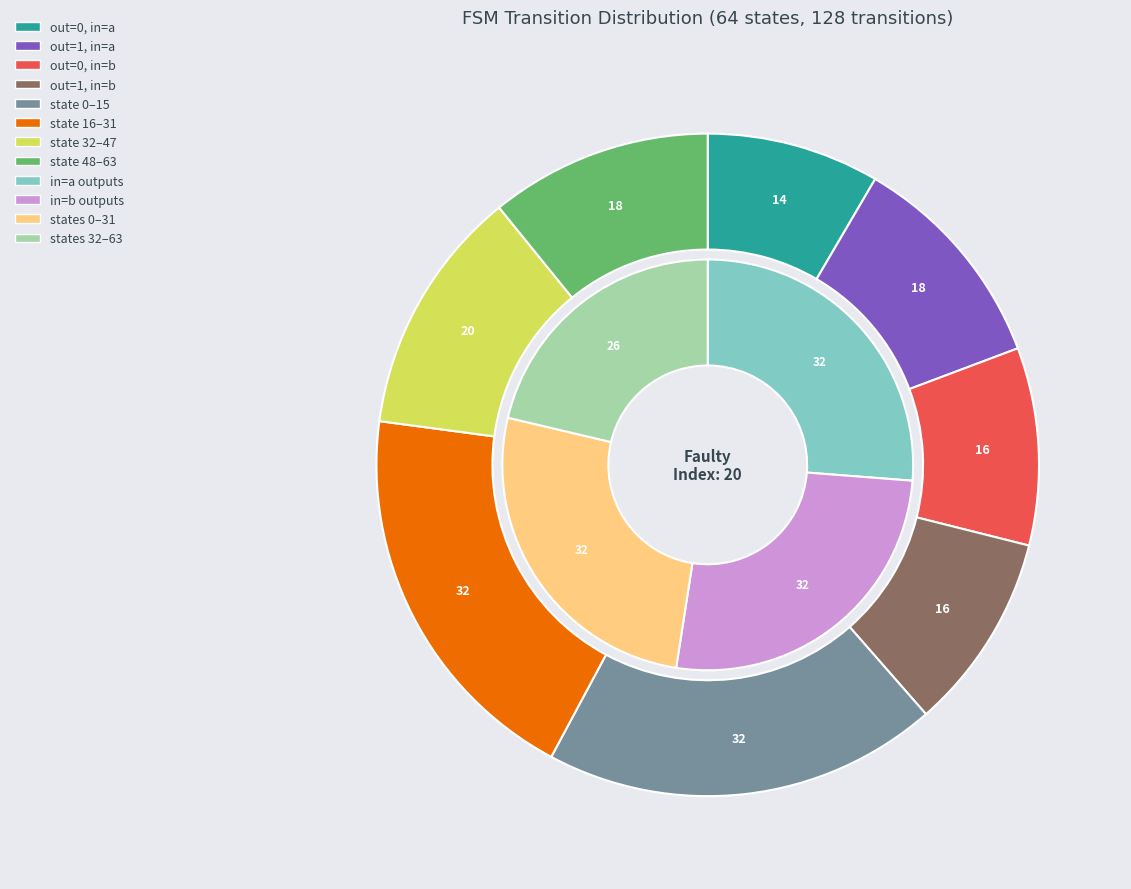

Which category has the smallest portion of the pie?

output_symbol=0, input=a